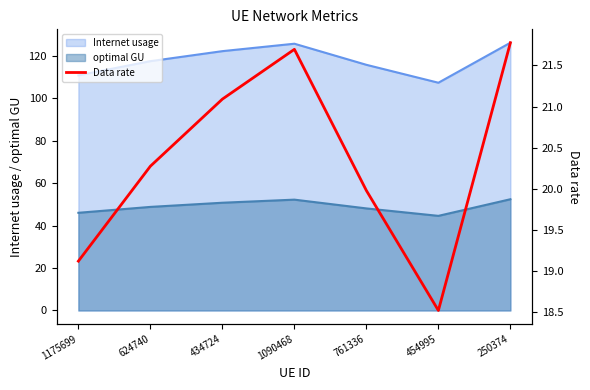

Reading left to right, what are all the values shown in this chart?

1175699=19.1	624740=20.3	434724=21.1	1090468=21.7	761336=20.0	454995=18.5	250374=21.8